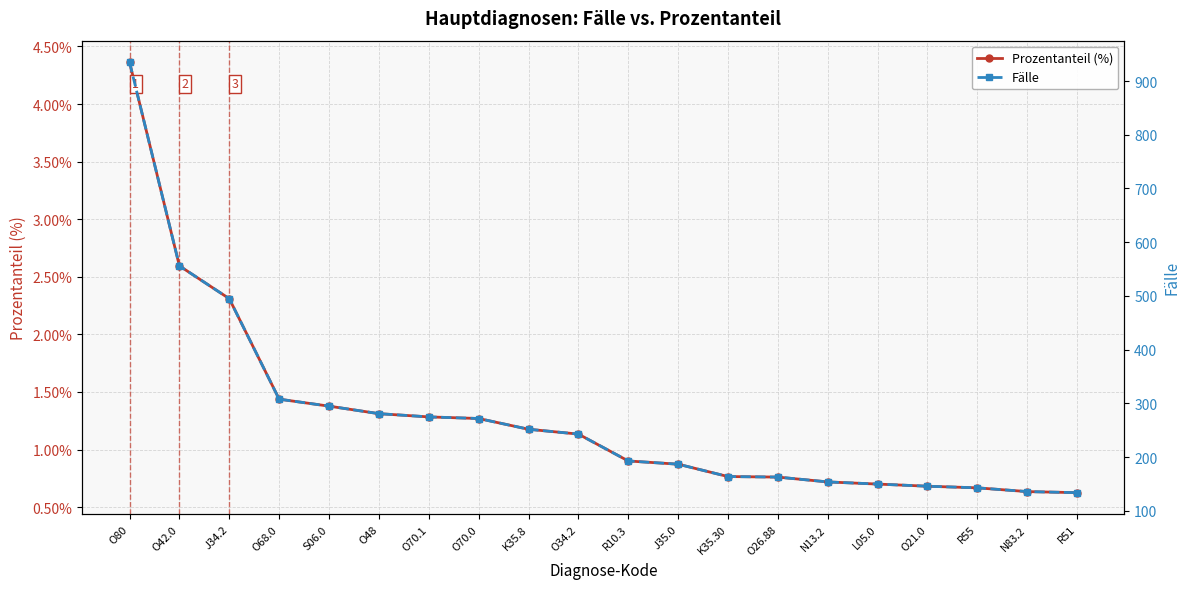

How many data points in Fälle are above 243?

9